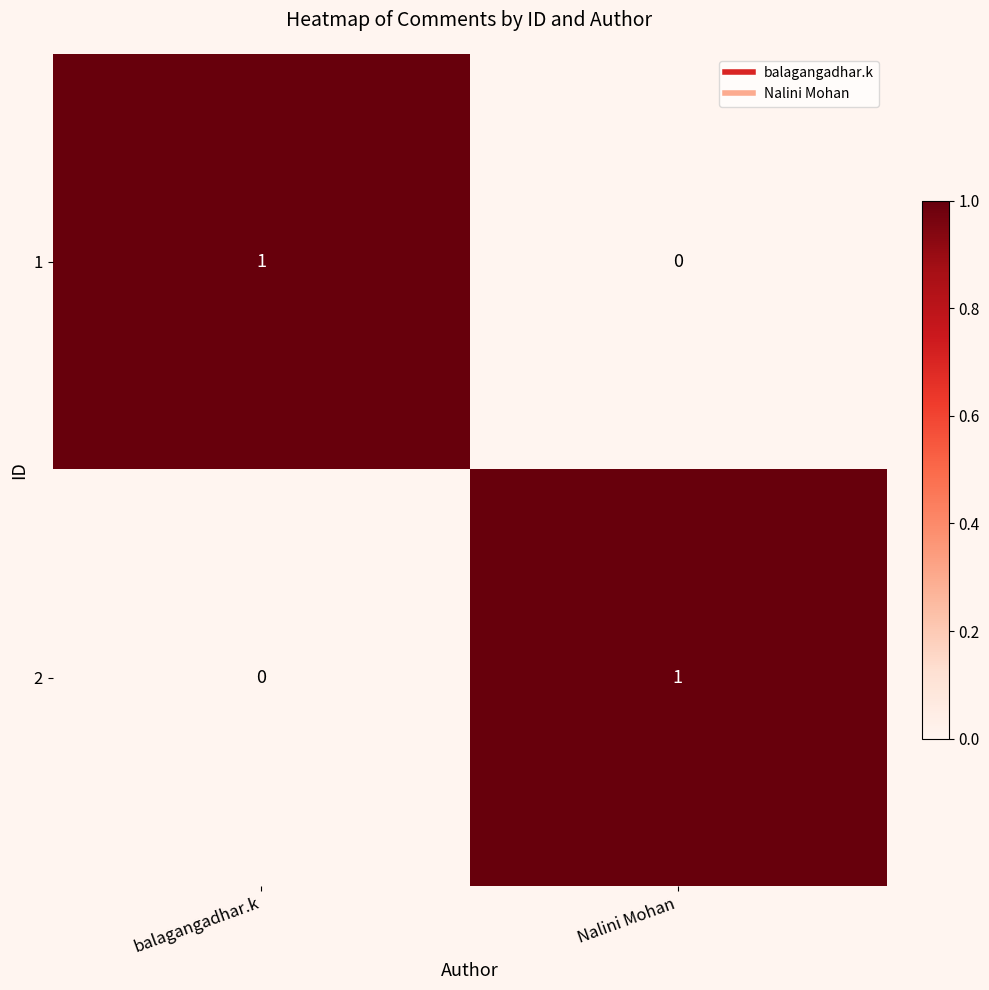

At which label is 2 closest to 0?

balagangadhar.k